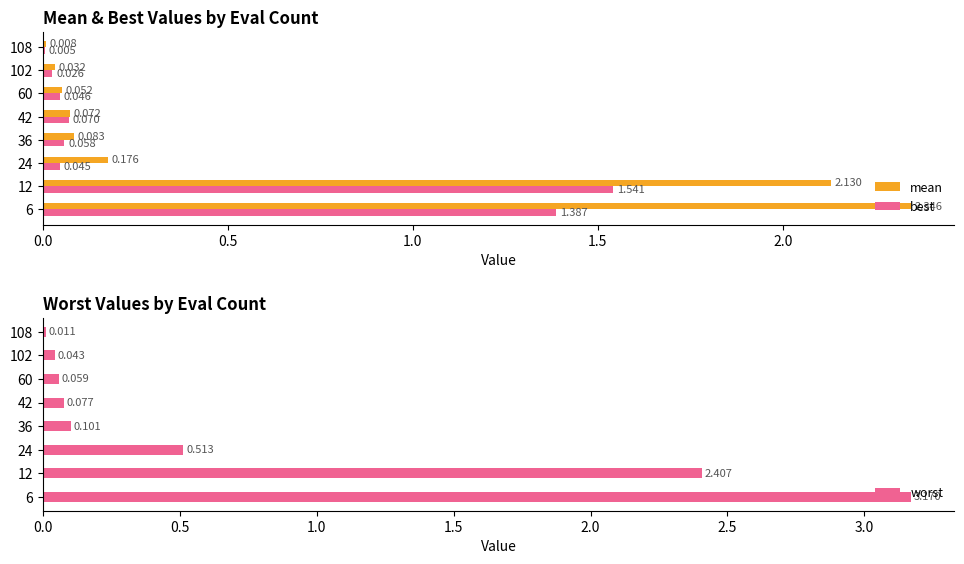

Which series has the largest total across all categories?

worst